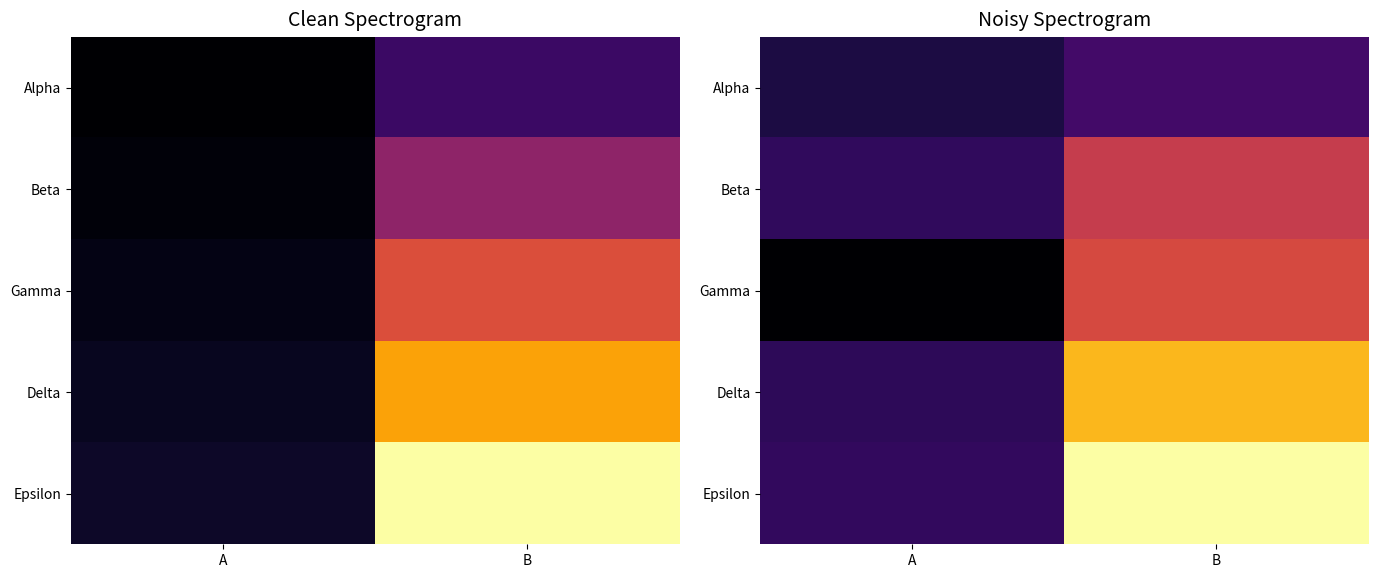

Is it true that Beta equals 30.9 at B?

True